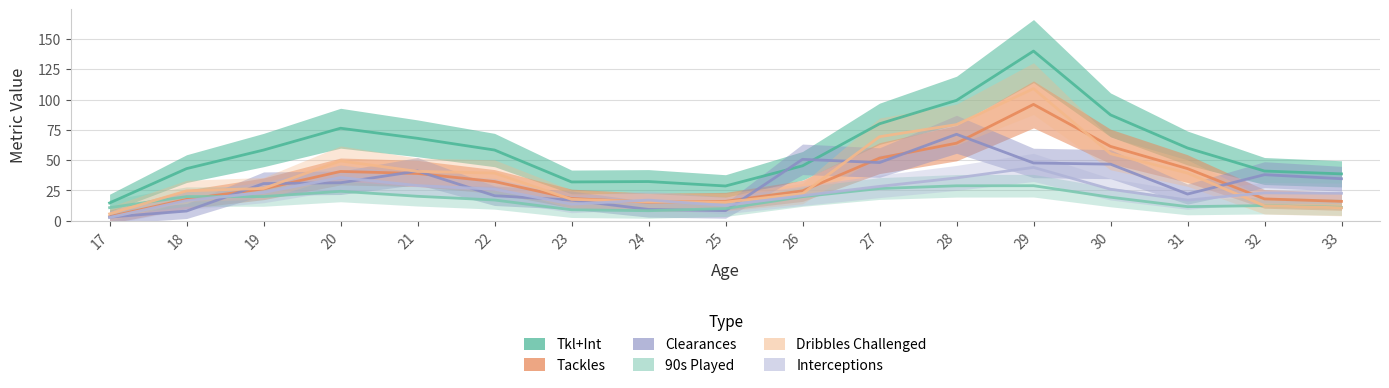

The value of Tkl+Int at 2 is 142.7. True or false?

False